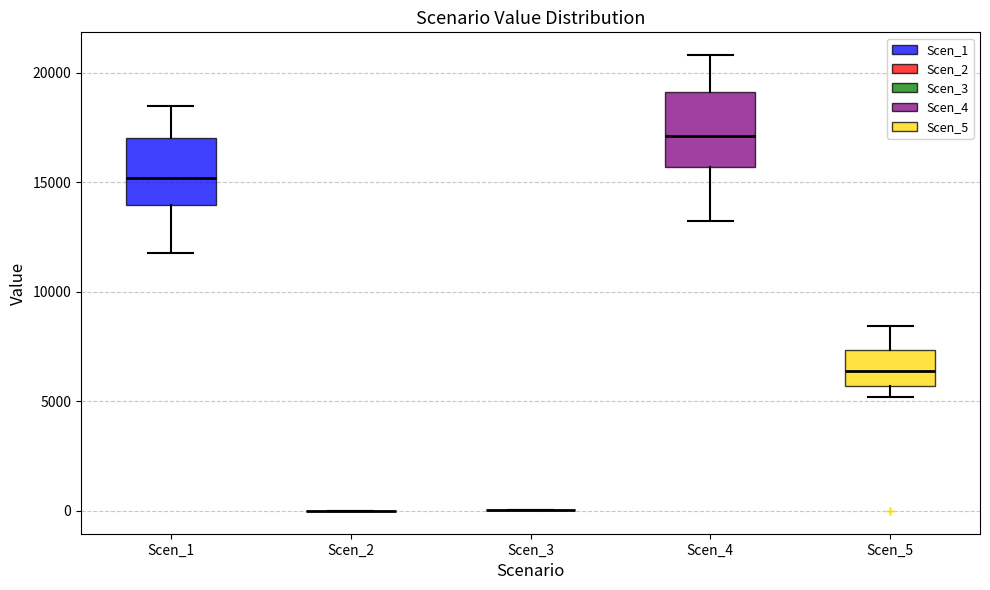

Where does the lower whisker of the box for Scen_5 end on the y-axis? The values are not printed on the chart, so give them approximately, as read against the axis.

5000